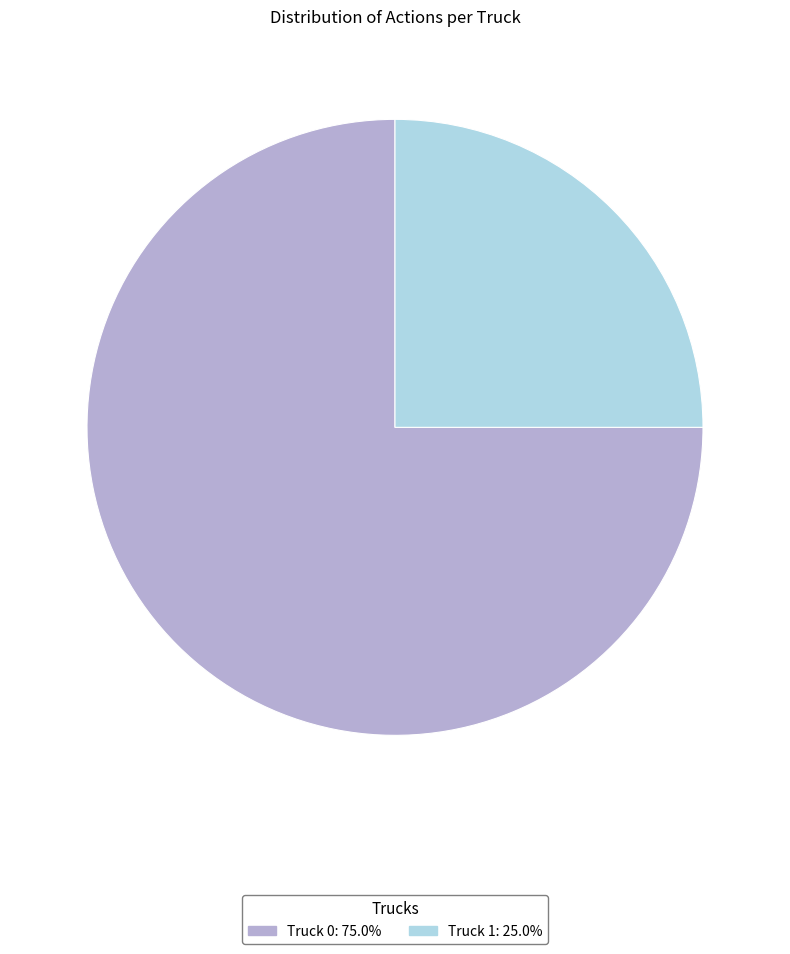

Combined, do Truck 1 and Truck 0 account for over 50%?

Yes